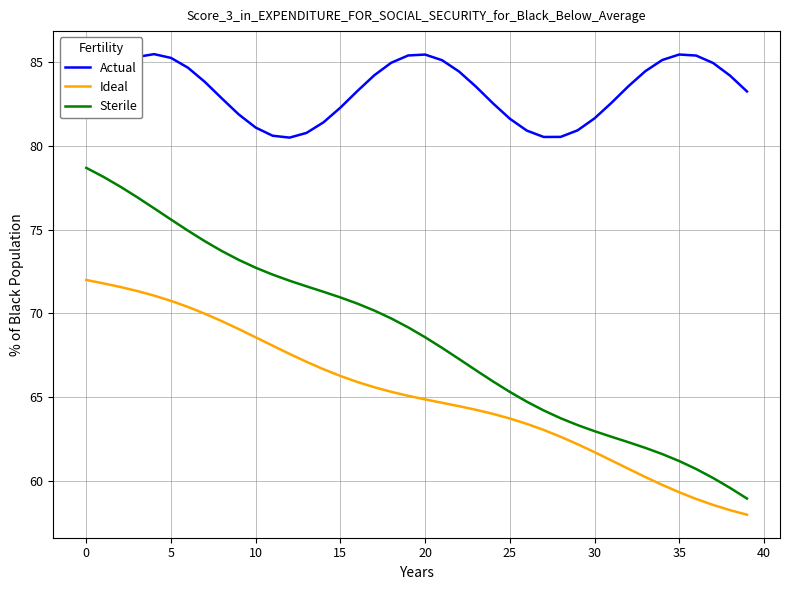

What is the sum of all Ideal values?

2607.4